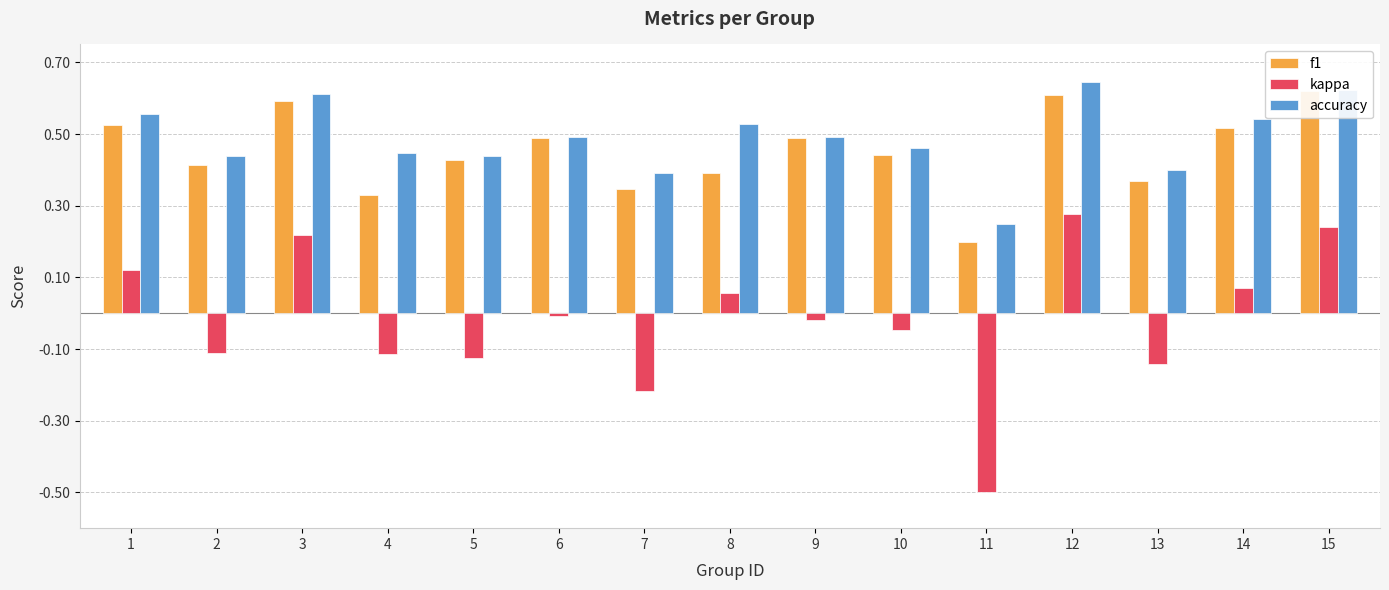

What is the total value across all series at 13?

0.6